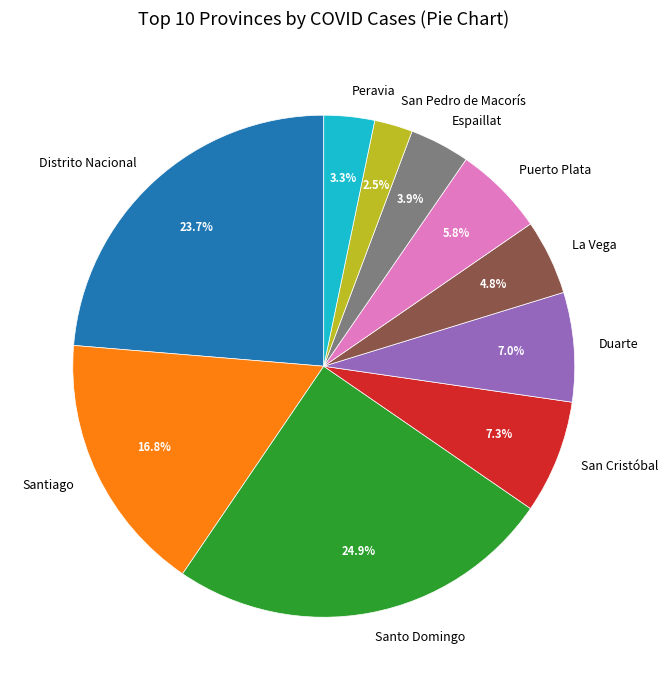

What portion of the pie excludes La Vega?

95.2%